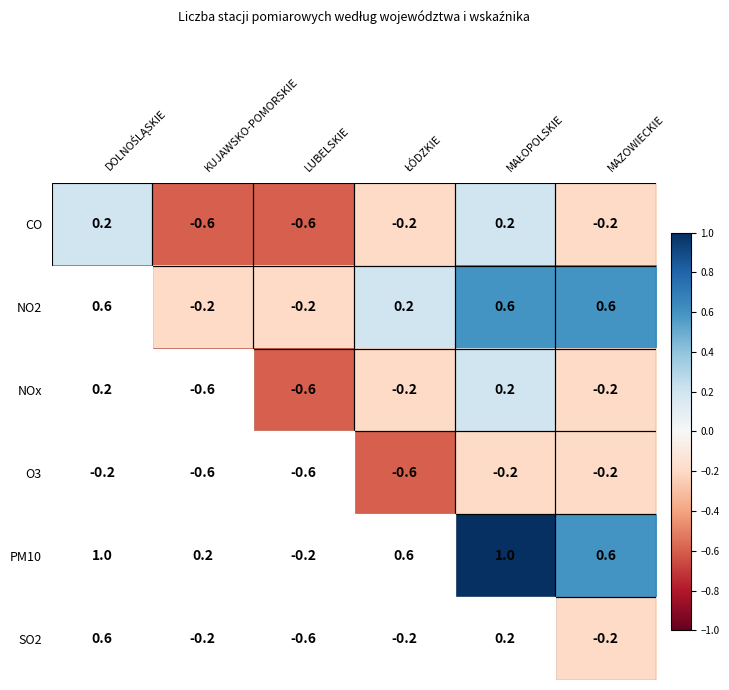

Count the number of data series in this chart.

6